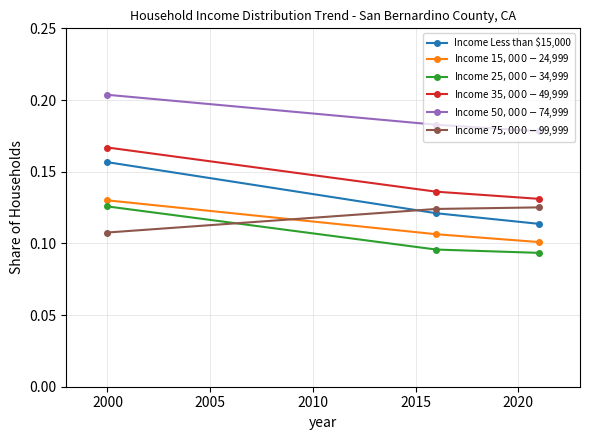

Count the Income Less than $15,000 values in the range 0 to 1.

3